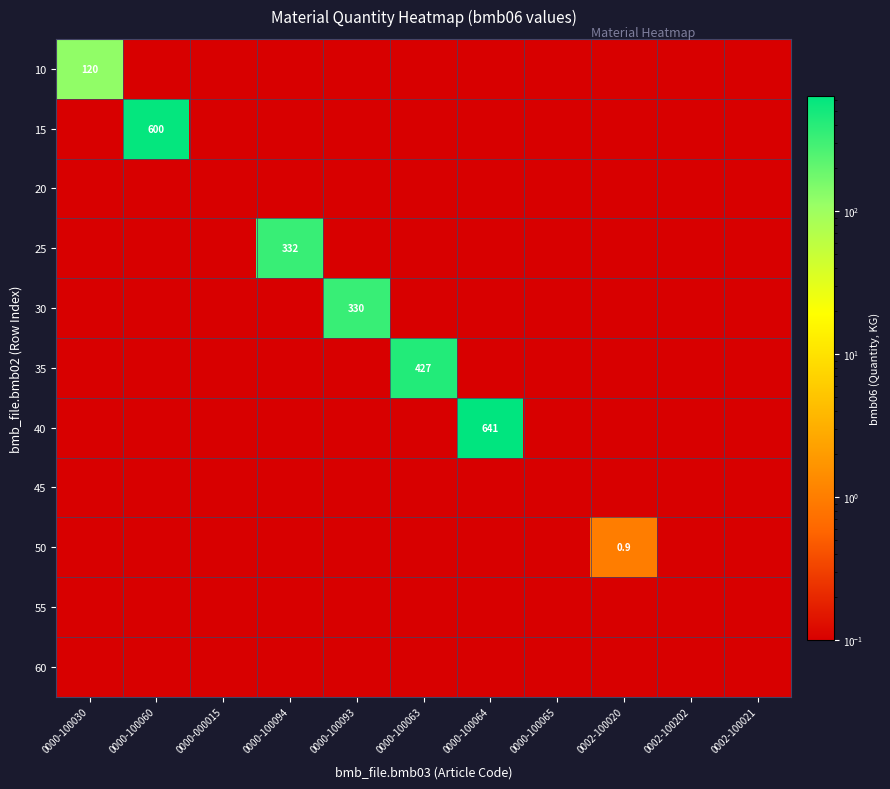

The 50 series shows 0.9 at 0002-100020. True or false?

True